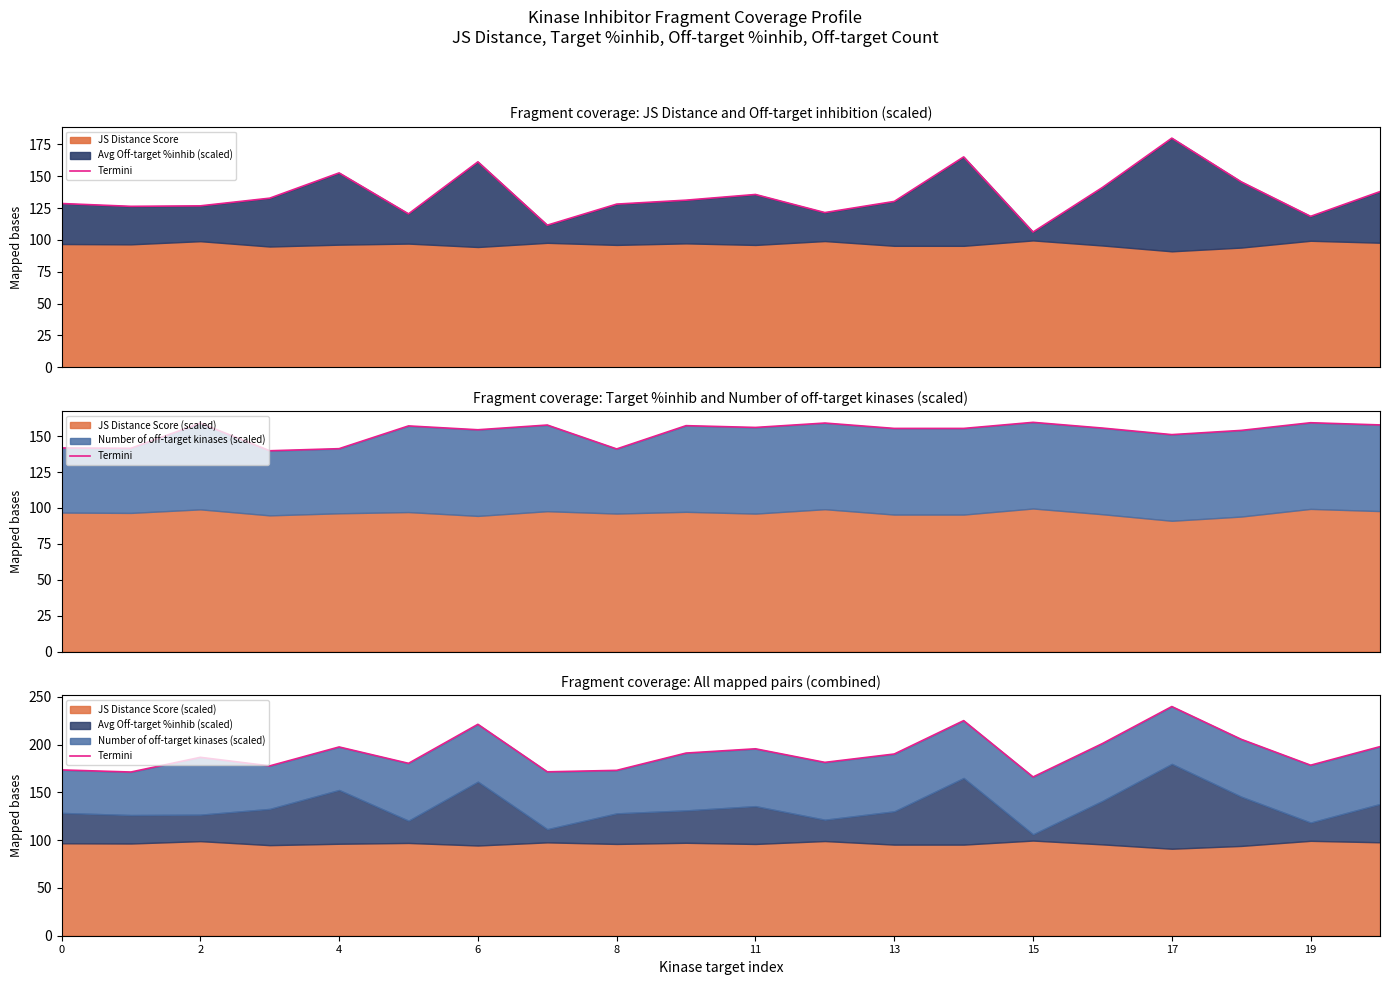

Between 13 and 2, which is larger?

13